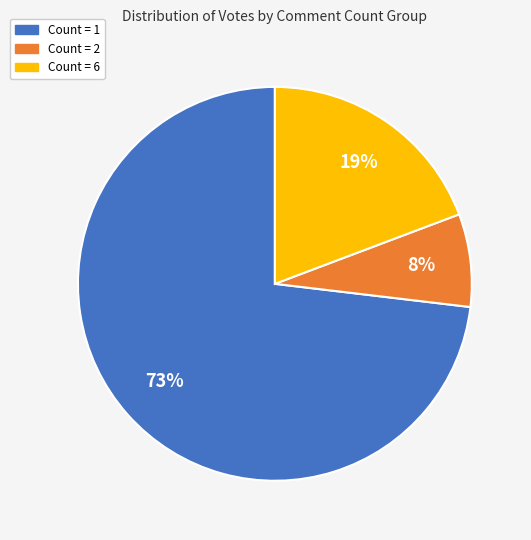

To the nearest percent, what is the difference between the largest and smallest slice percentages?

65%